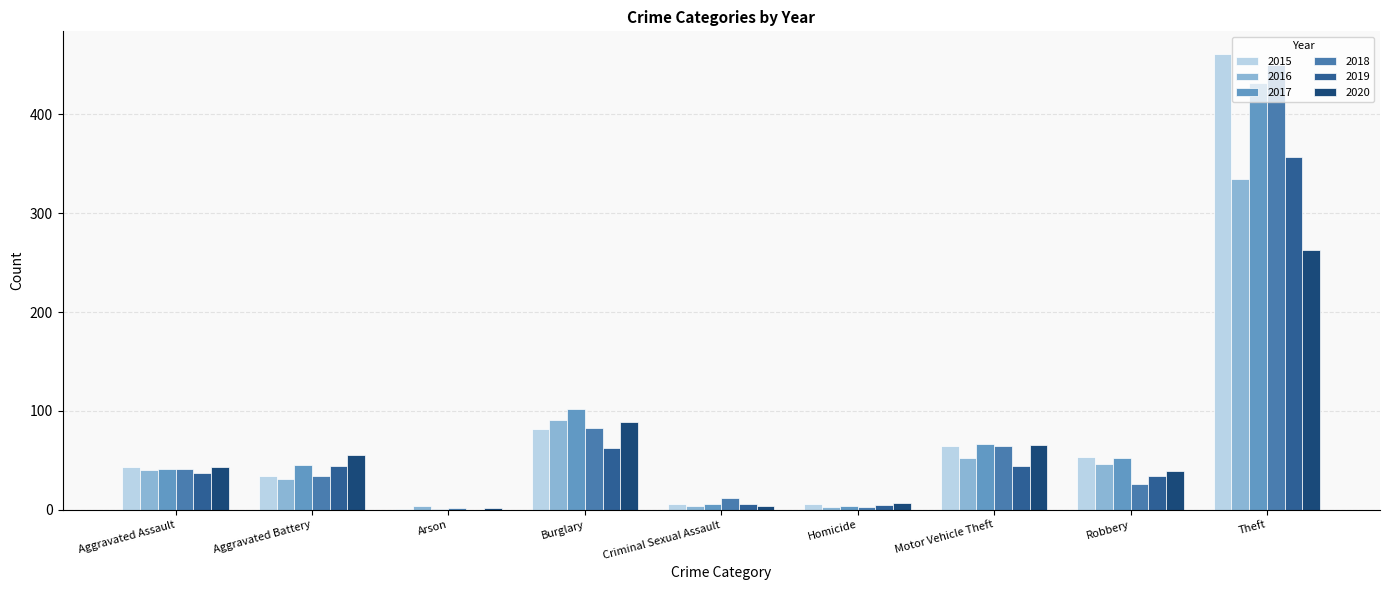

Which category has the highest value in the 2017 series?

Theft